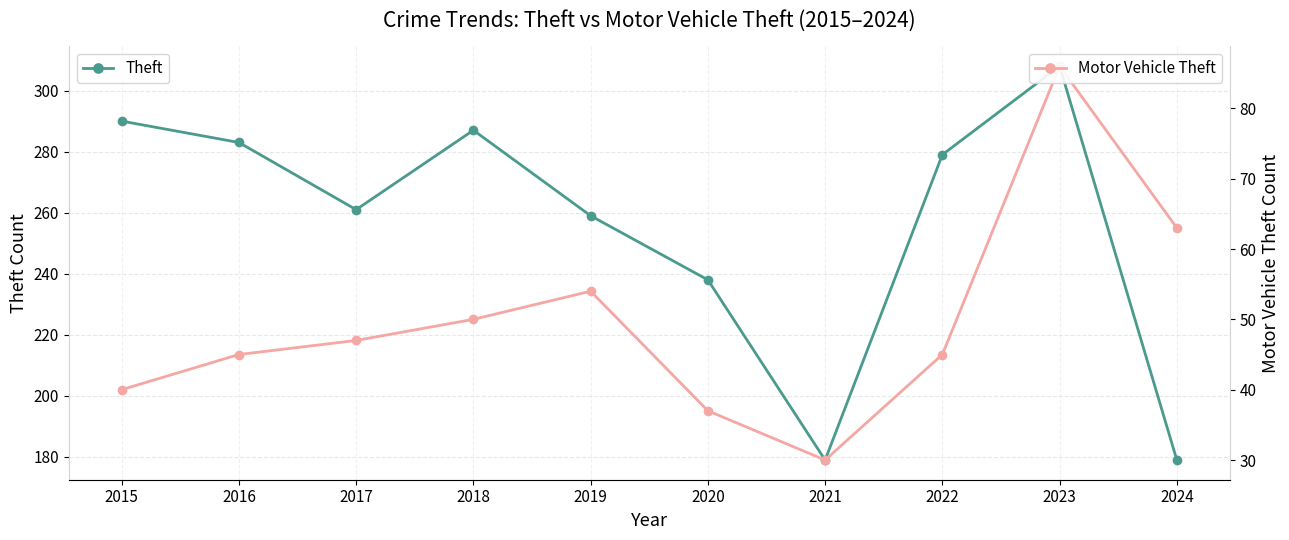

Rank the series by their maximum value, from highest to lowest.

Theft, Motor Vehicle Theft